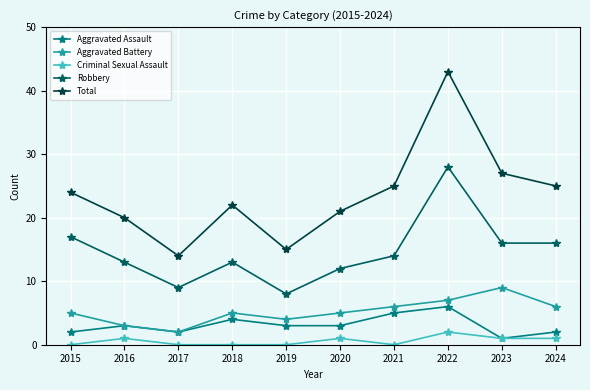

True or false: Total and Aggravated Battery intersect in this chart.

False